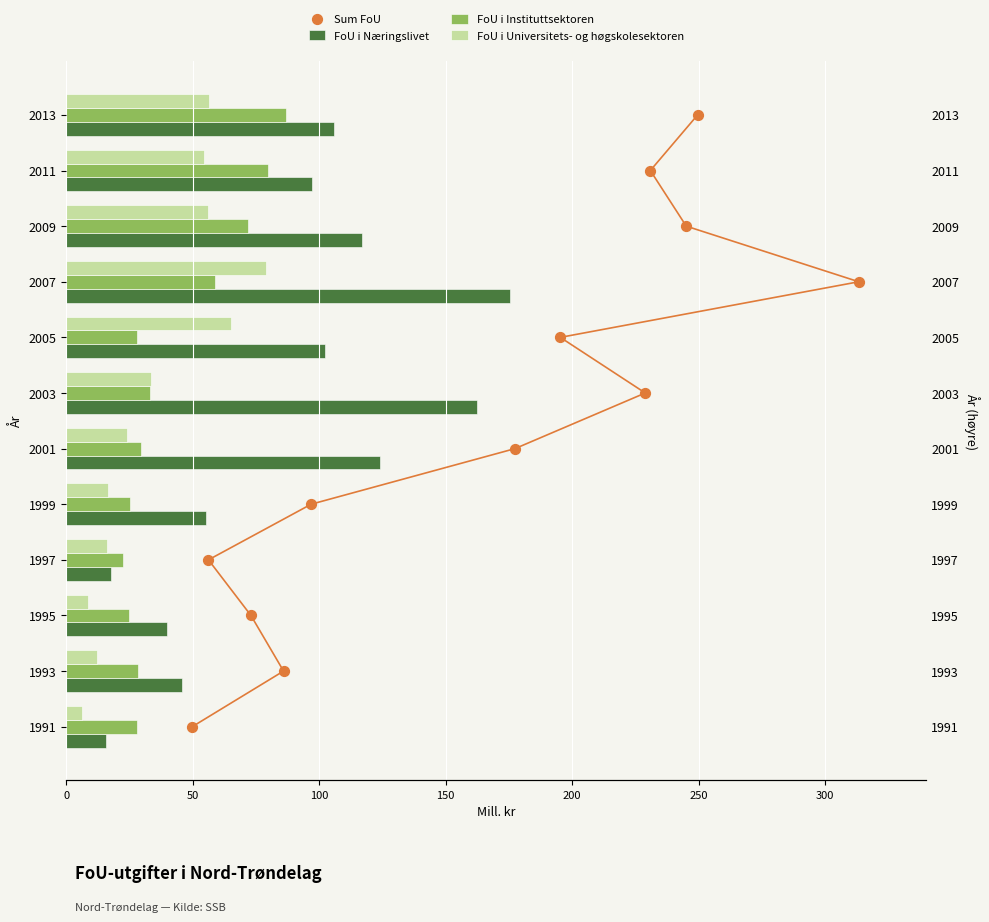

Which series reaches the minimum Y coordinate?

Sum FoU